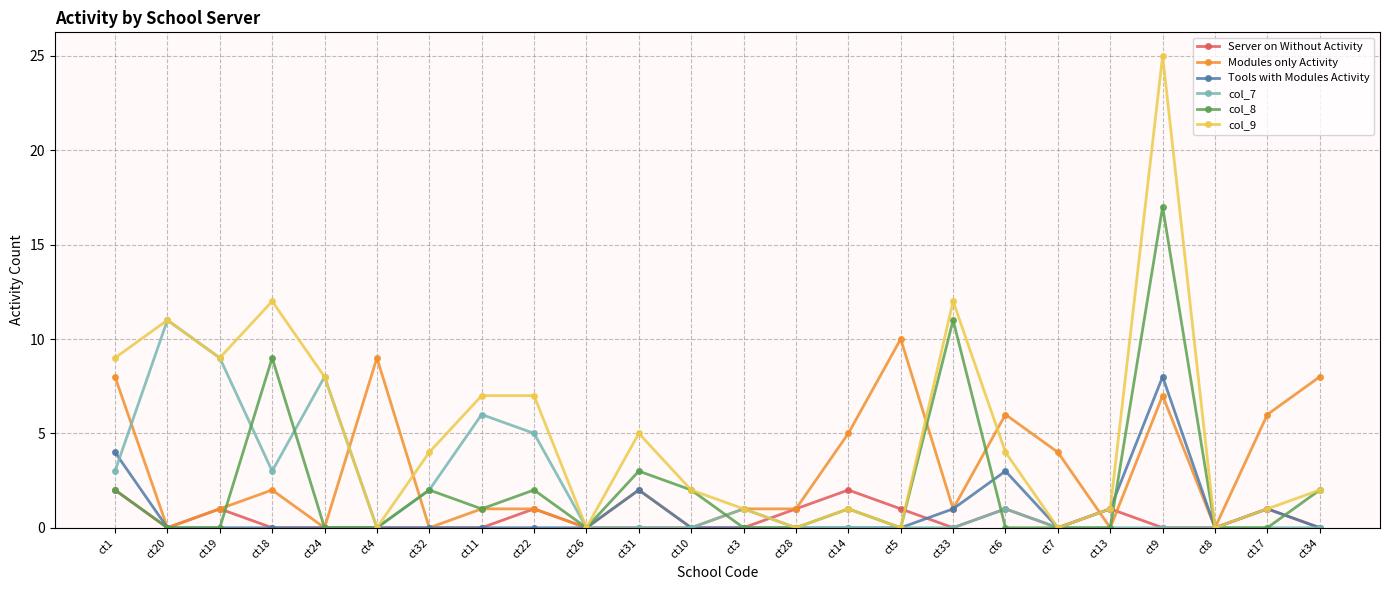

The value of col_7 at ct33 is 0. True or false?

True